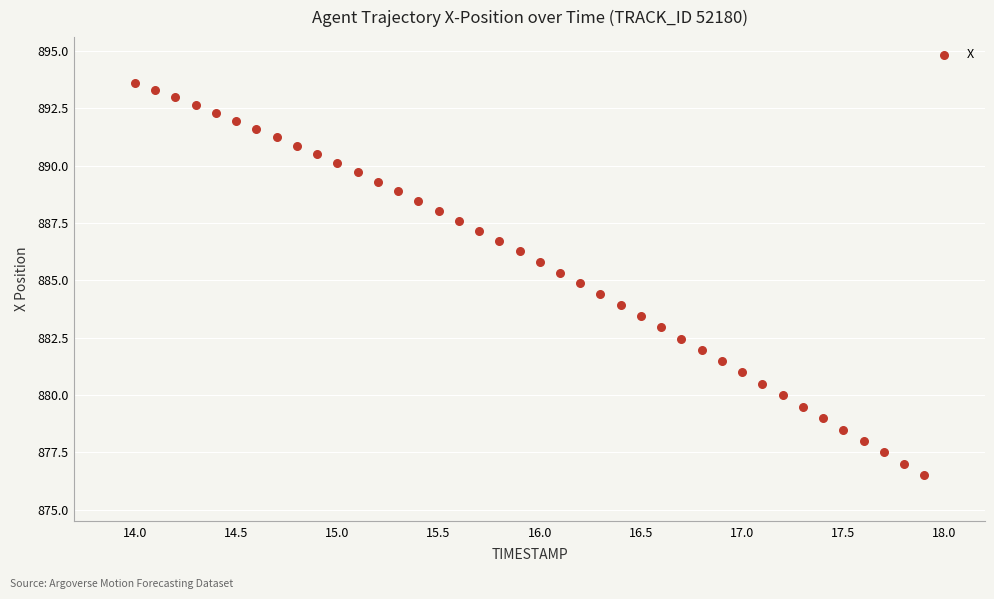

What is the range of X values (max minus min)?

3.9